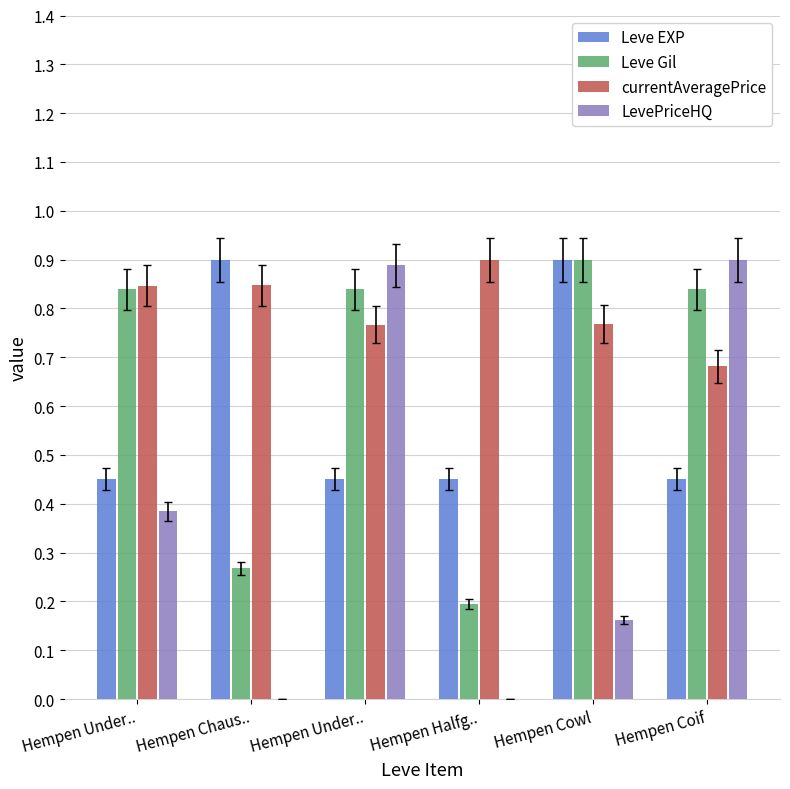

What is the lowest value of the currentAveragePrice series?

0.7